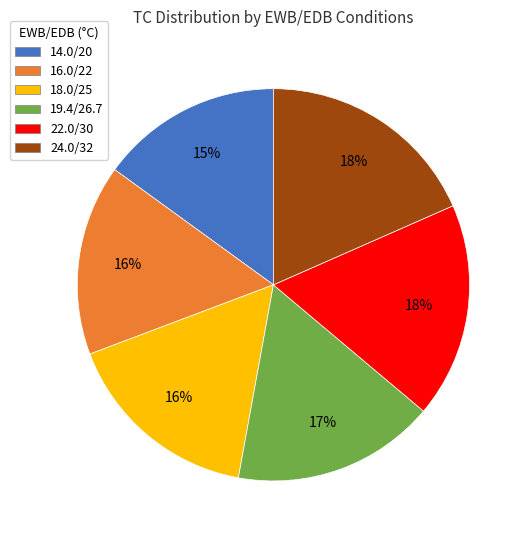

Approximately how many times larger is the value at 18.0/25 compared to 16.0/22?

1.0